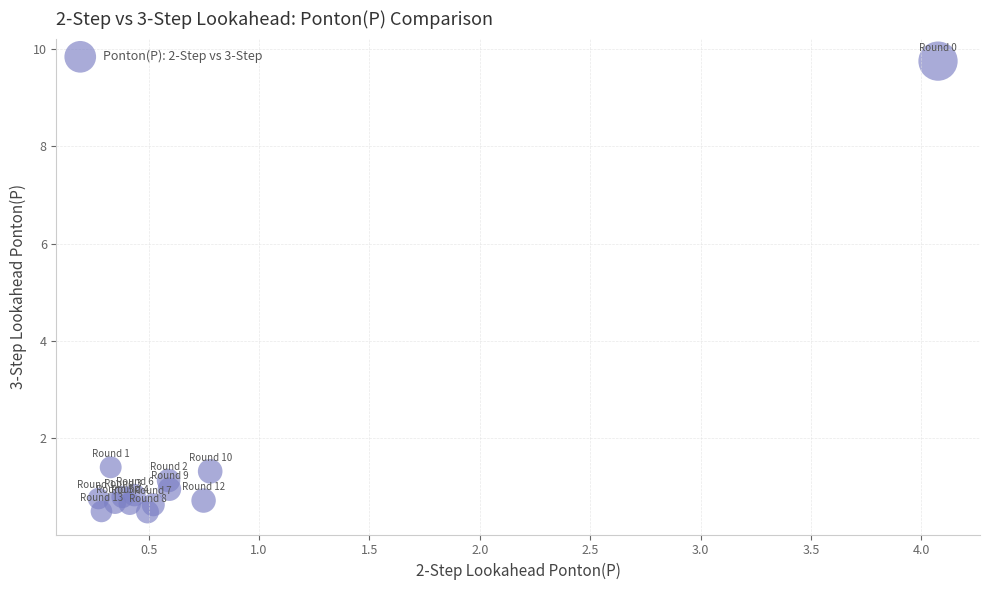

What is the range of X values (max minus min)?

3.8